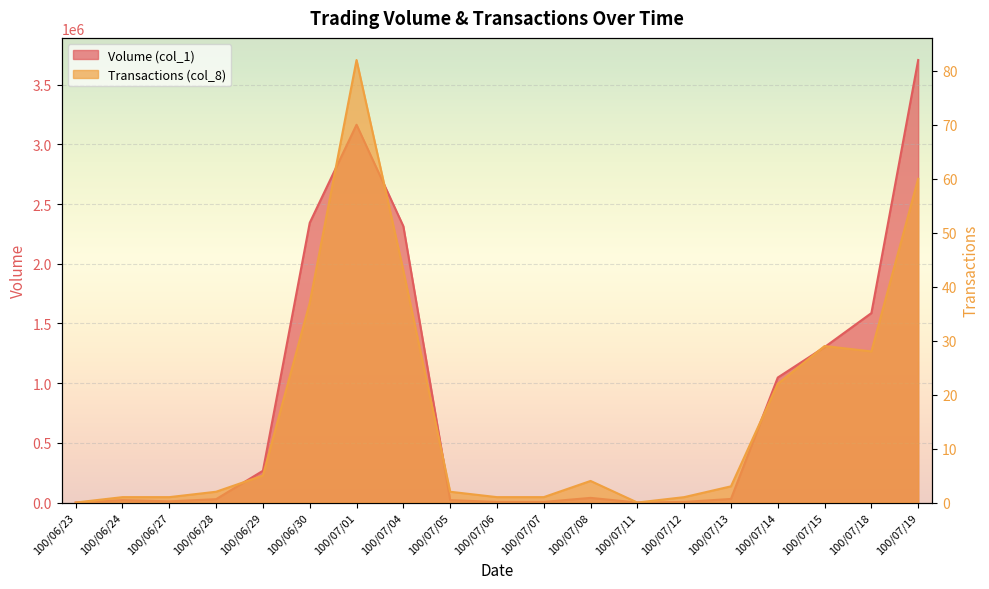

What is the label of the 12th point from the left?

100/07/08